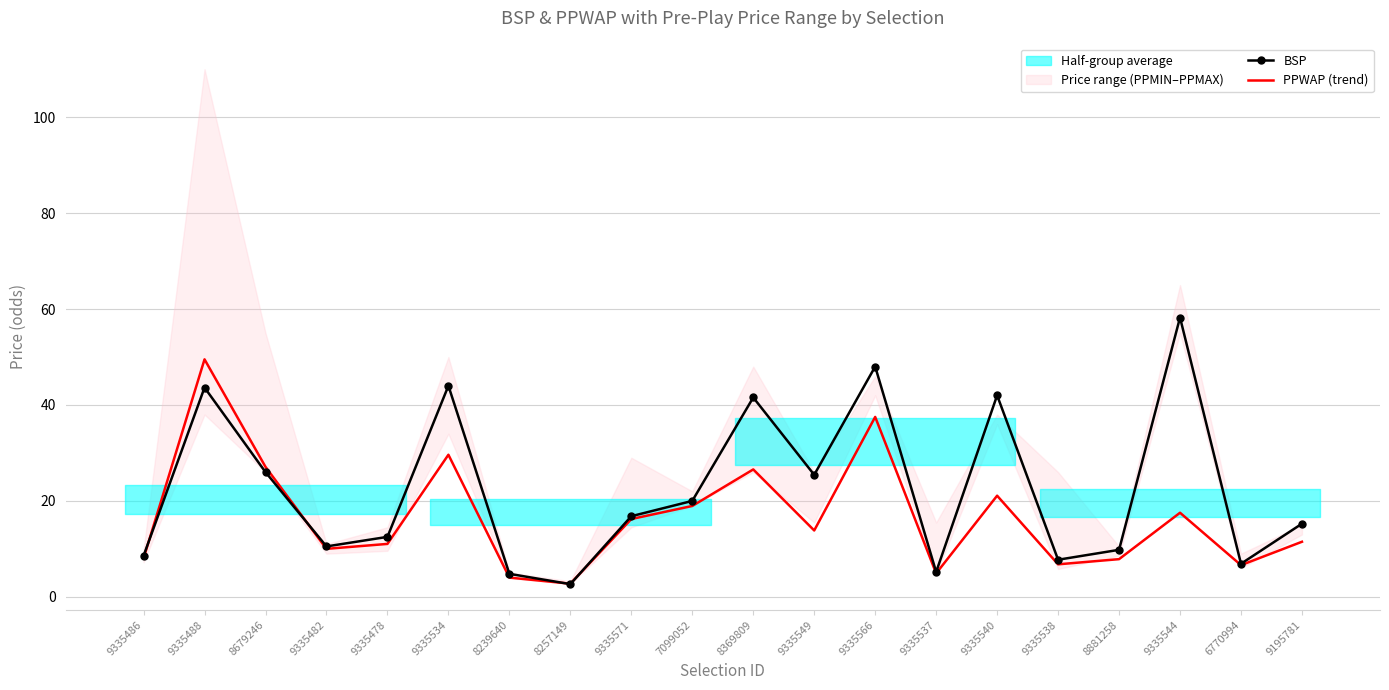

Which series has the widest spread of values?

BSP